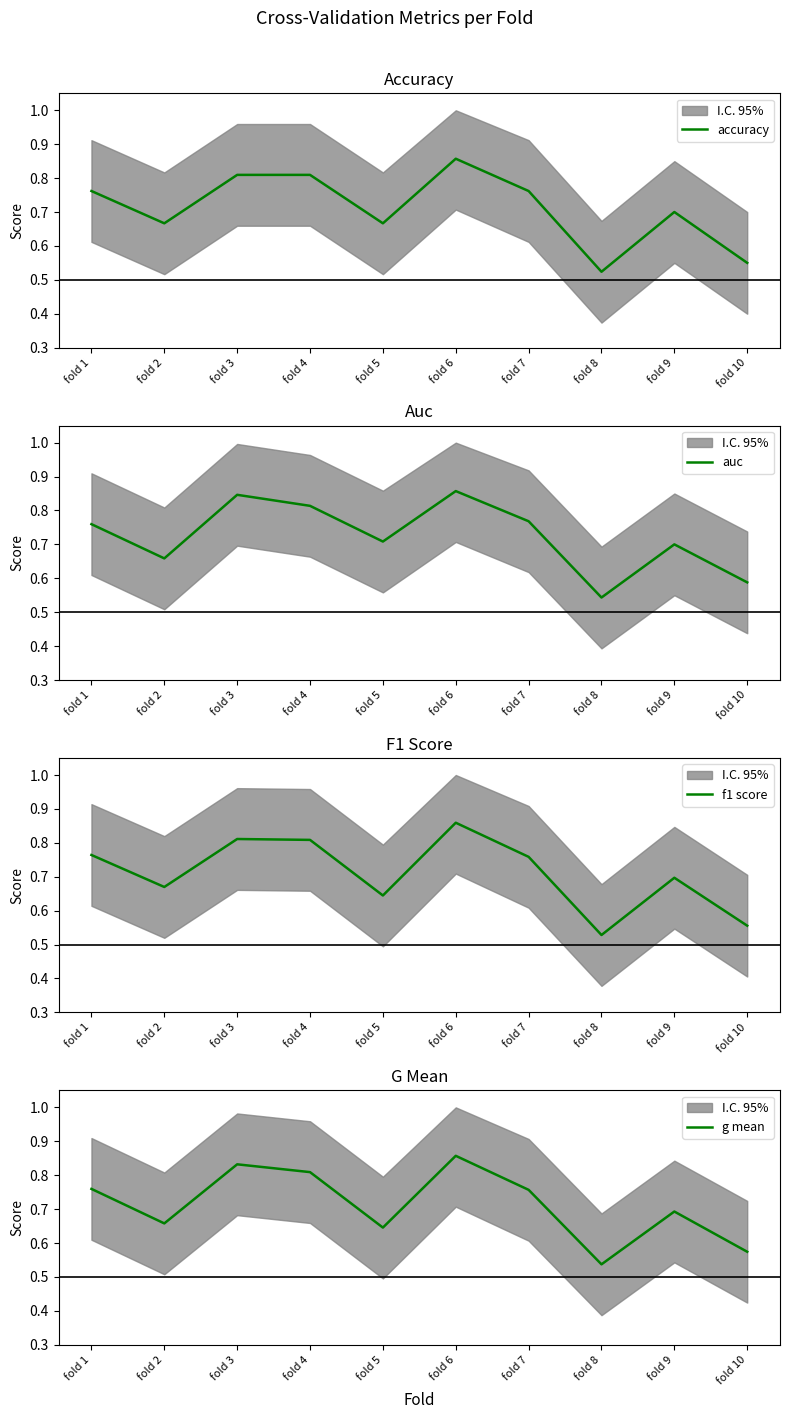

Reading right to left, what are all the values shown in this chart?

accuracy: fold 10=0.6	fold 9=0.7	fold 8=0.5	fold 7=0.8	fold 6=0.9	fold 5=0.7	fold 4=0.8	fold 3=0.8	fold 2=0.7	fold 1=0.8
auc: fold 10=0.6	fold 9=0.7	fold 8=0.5	fold 7=0.8	fold 6=0.9	fold 5=0.7	fold 4=0.8	fold 3=0.8	fold 2=0.7	fold 1=0.8
f1 score: fold 10=0.6	fold 9=0.7	fold 8=0.5	fold 7=0.8	fold 6=0.9	fold 5=0.6	fold 4=0.8	fold 3=0.8	fold 2=0.7	fold 1=0.8
g mean: fold 10=0.6	fold 9=0.7	fold 8=0.5	fold 7=0.8	fold 6=0.9	fold 5=0.6	fold 4=0.8	fold 3=0.8	fold 2=0.7	fold 1=0.8